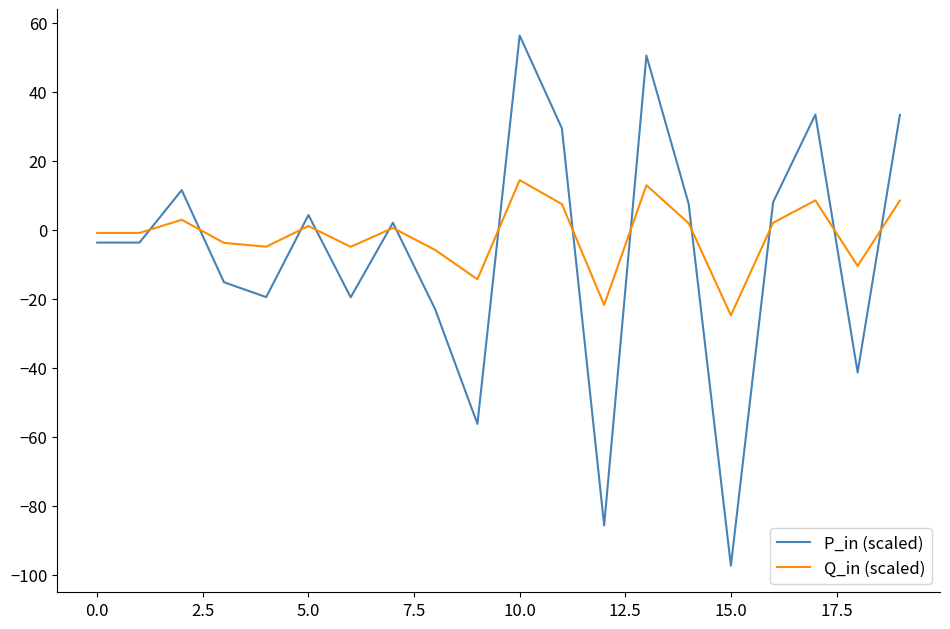

True or false: Q_in (scaled) has more than 0 points higher than both neighbors.

True